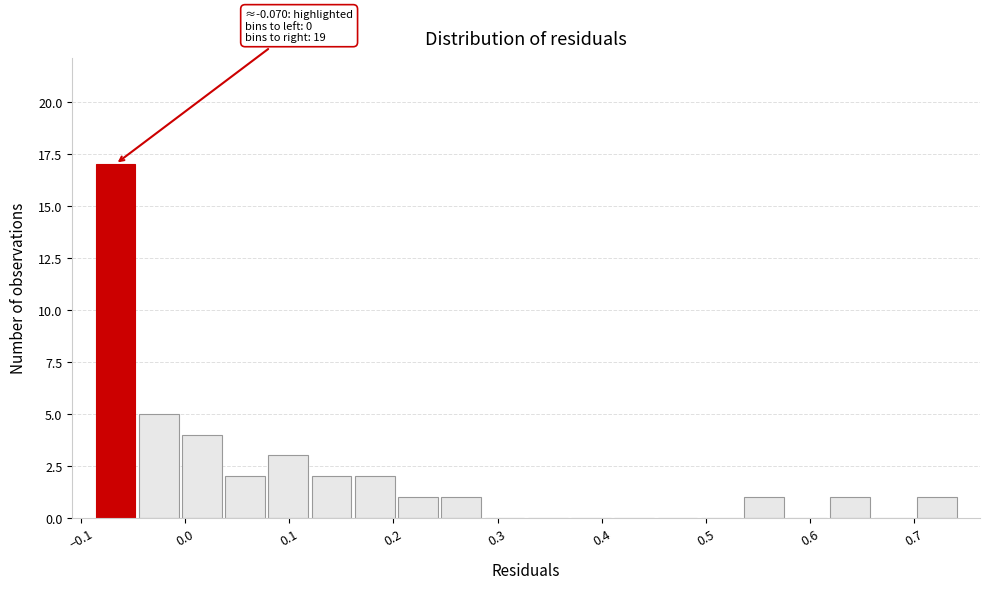

Which range on the x-axis has the tallest bar?

-0.09 to -0.05